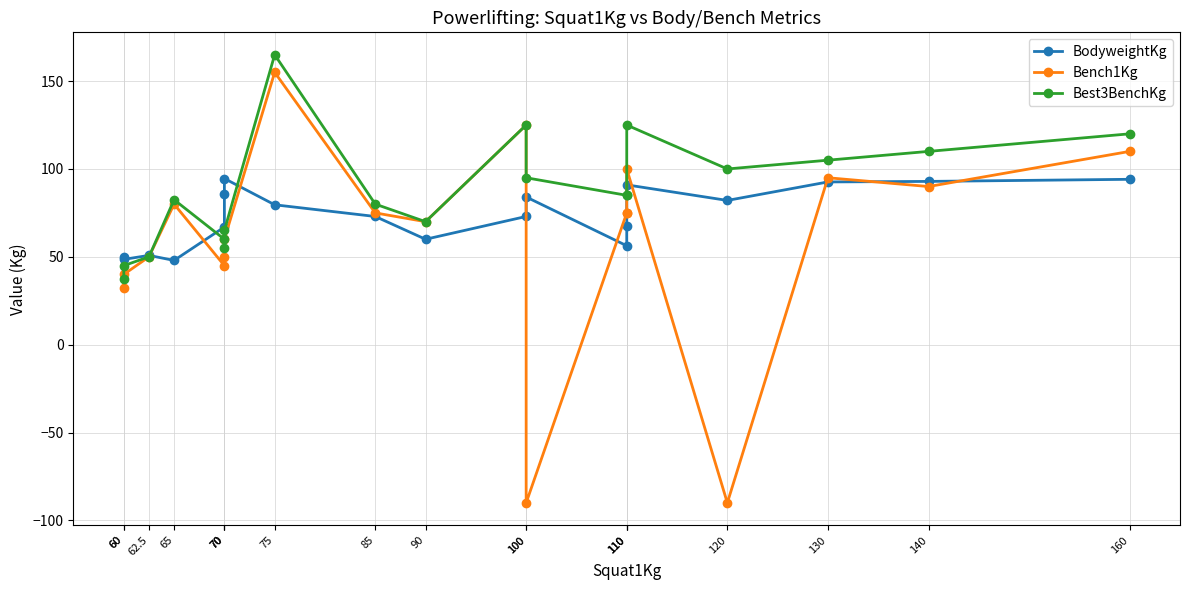

At which category does BodyweightKg reach its first local valley?

60